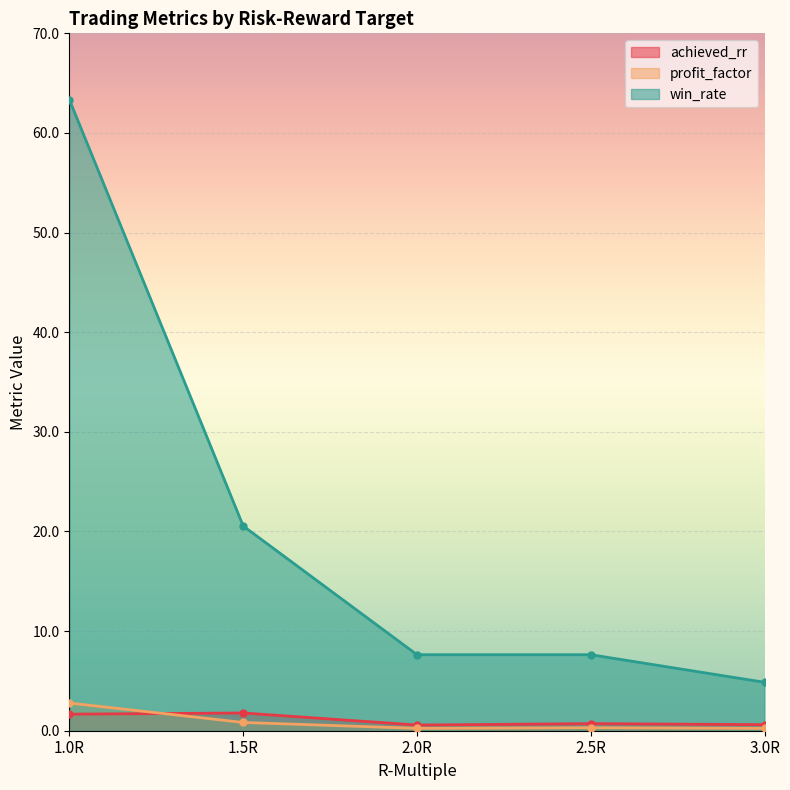

What is the label of the 4th point from the left?

2.5R